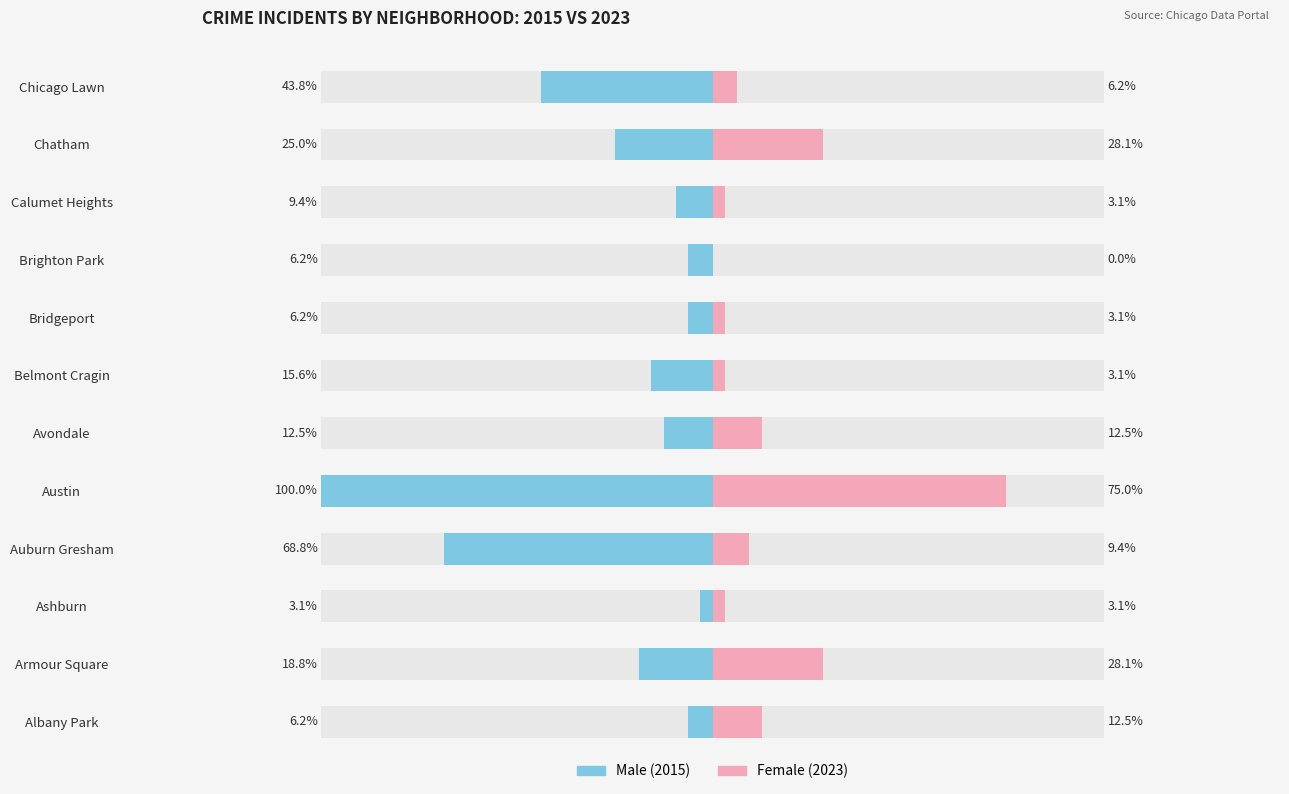

Is the value of Male at Albany Park greater than the value of Female at Auburn Gresham?

No